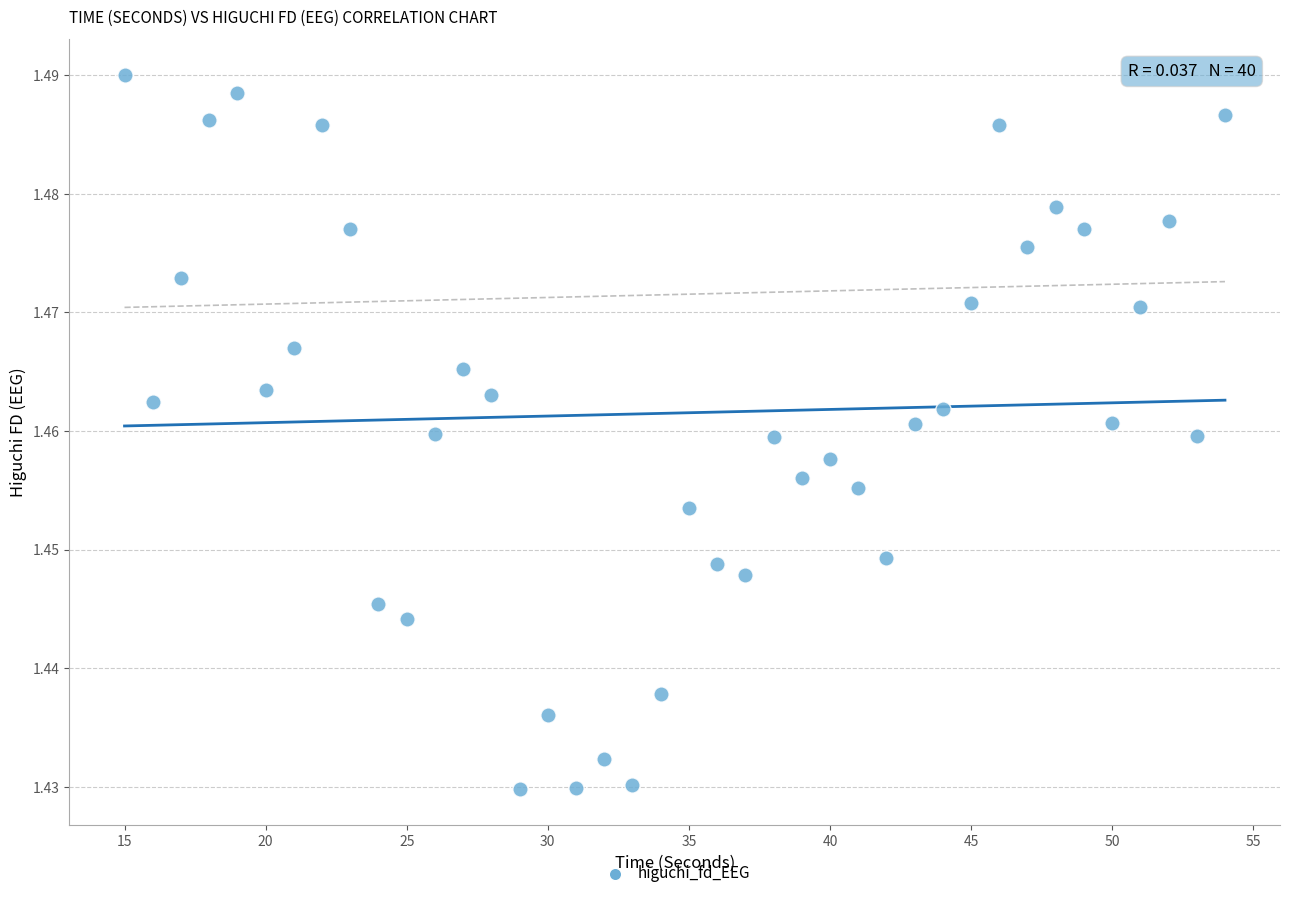

What is the range of X values (max minus min)?

39.0